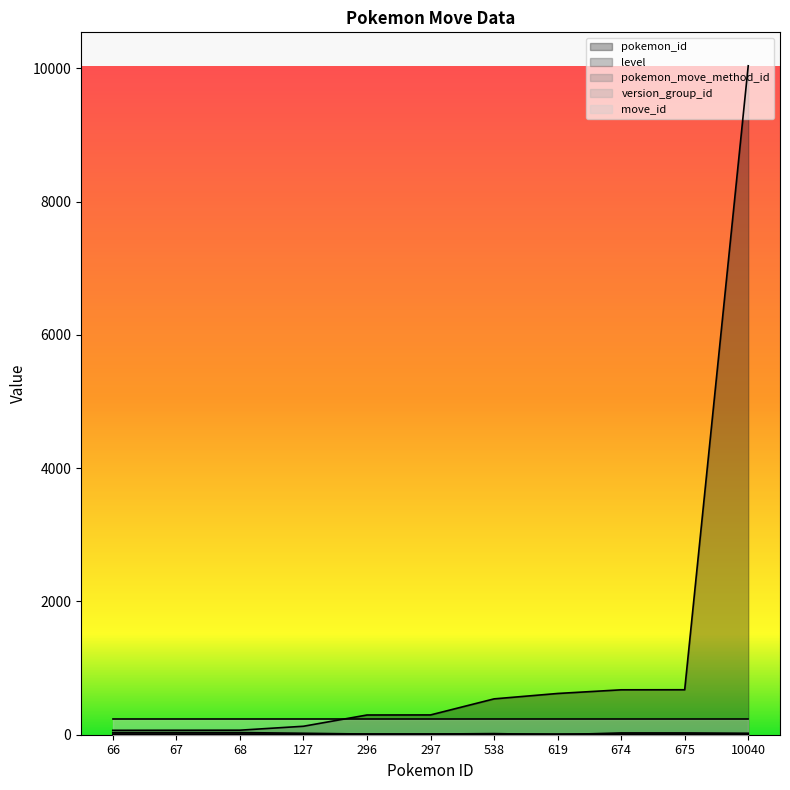

True or false: pokemon_id has a value of 675 at 675.

True